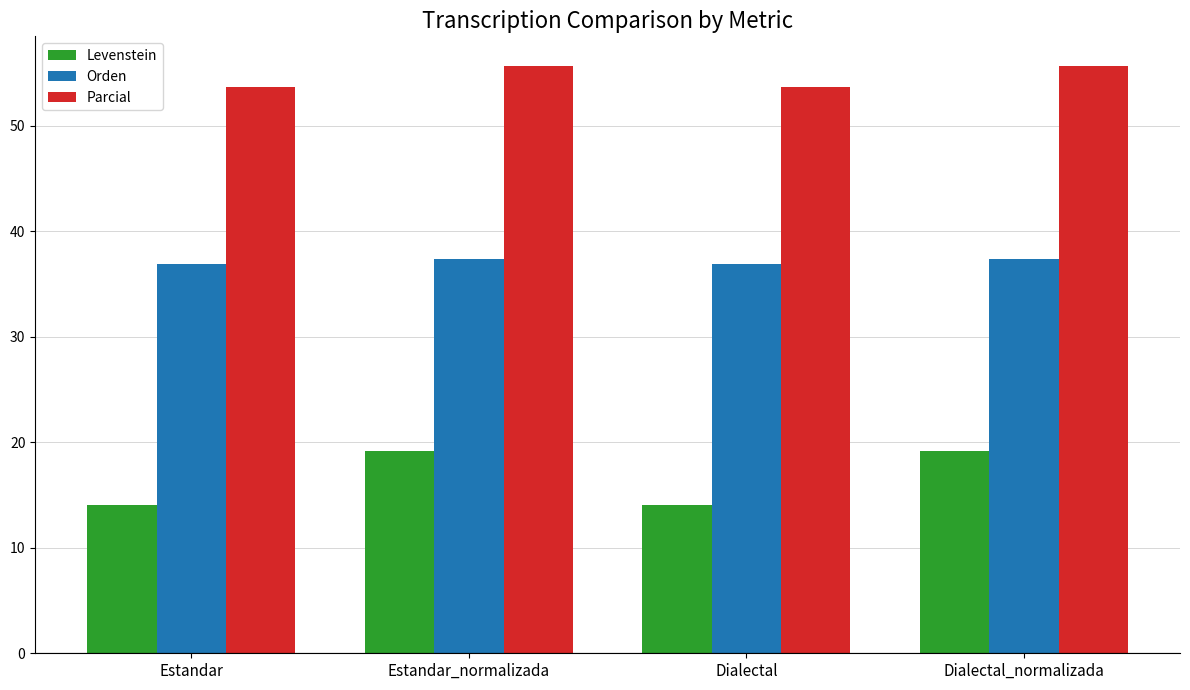

List the series in order of their overall mean, lowest first.

Levenstein, Orden, Parcial